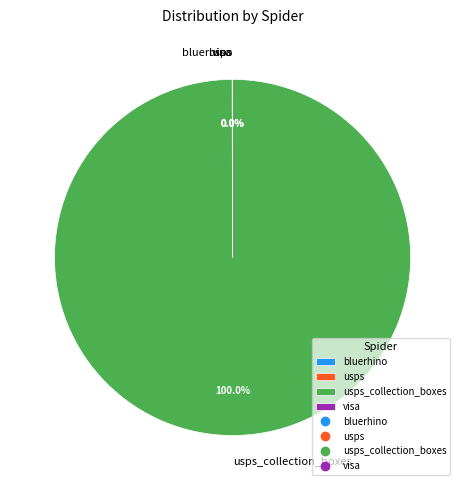

Is there any slice that represents more than half of the pie?

Yes